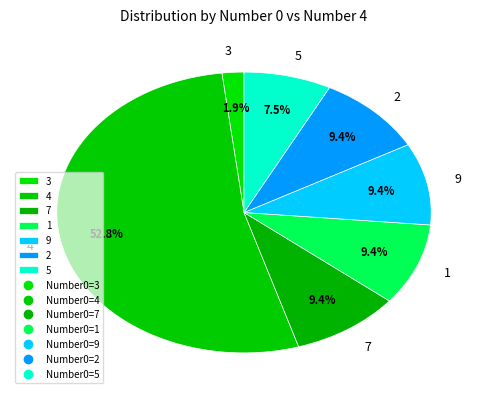

Which slice is the largest?

4